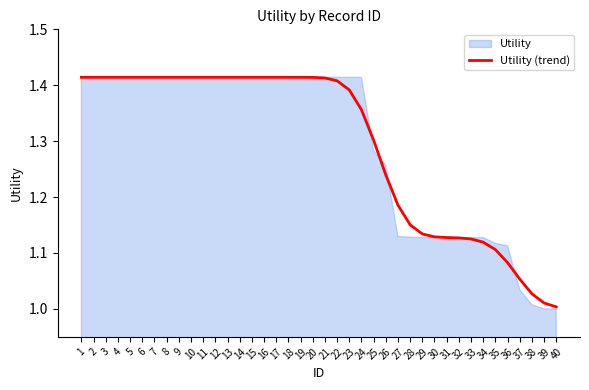

Where is the data nearest to the value 1?

40